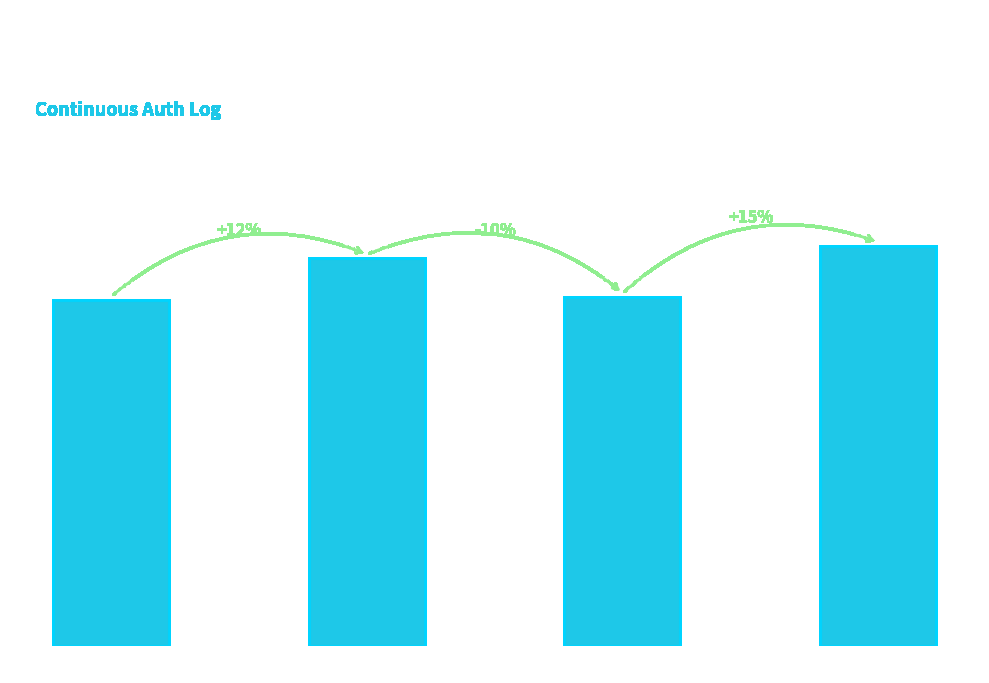

What is the change in value from Fast Decay to Slow Decay?

+0.1